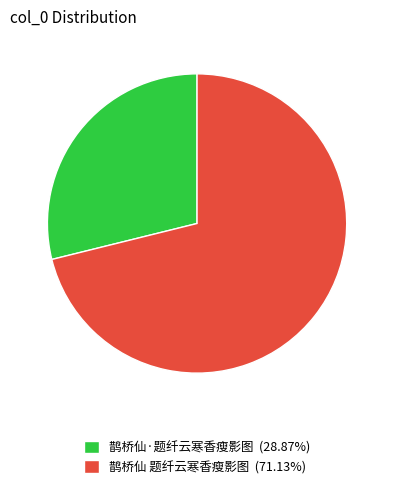

What is the smallest slice in the pie chart?

鹊桥仙·题纤云寒香瘦影图